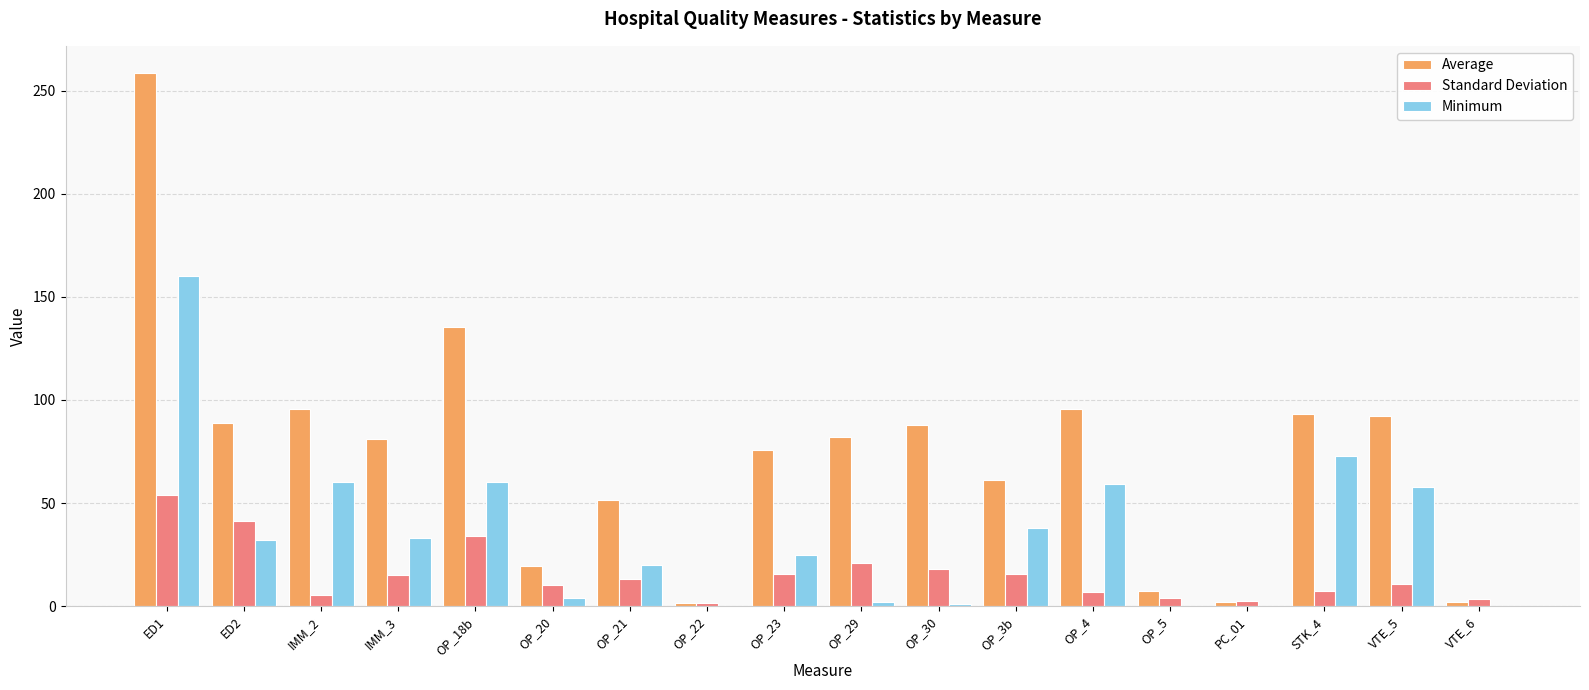

Is it true that Standard Deviation equals 17.9 at OP_30?

True